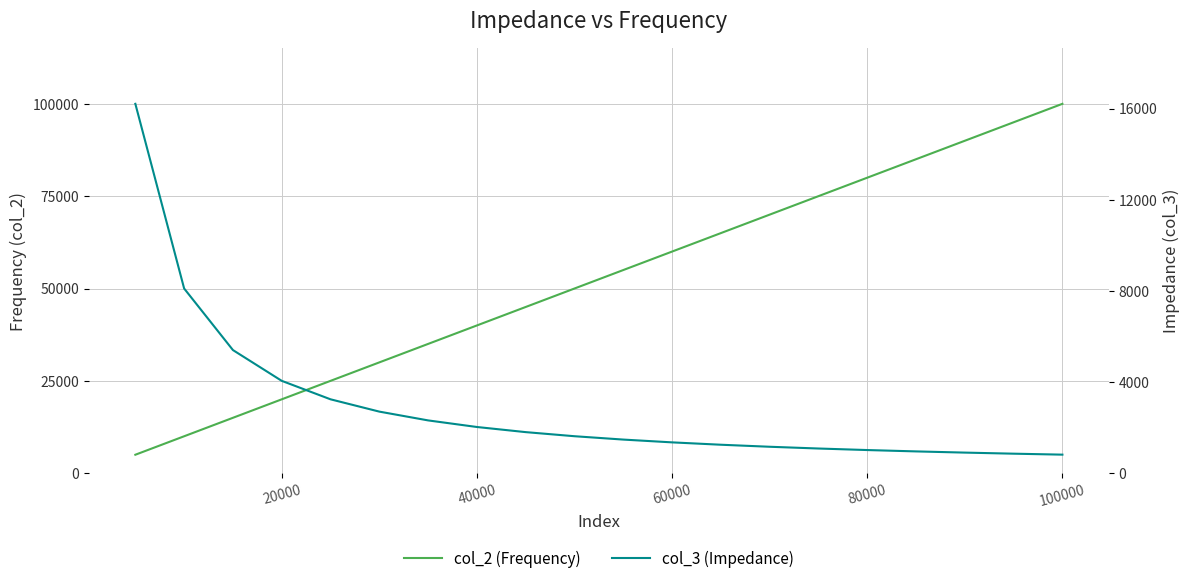

How many data points does each series have?

20